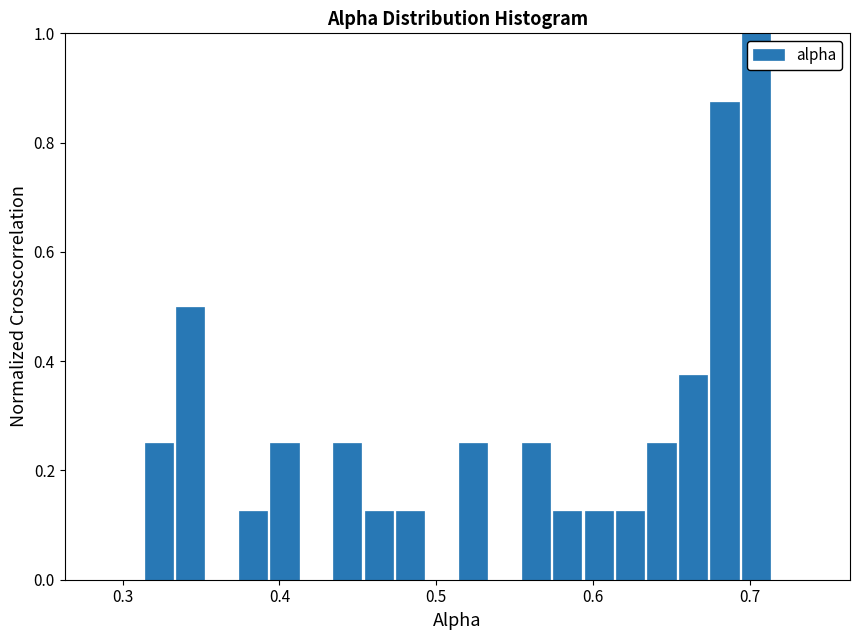

Read against the x-axis, roughly where is the centre of the tallest bar?

0.70